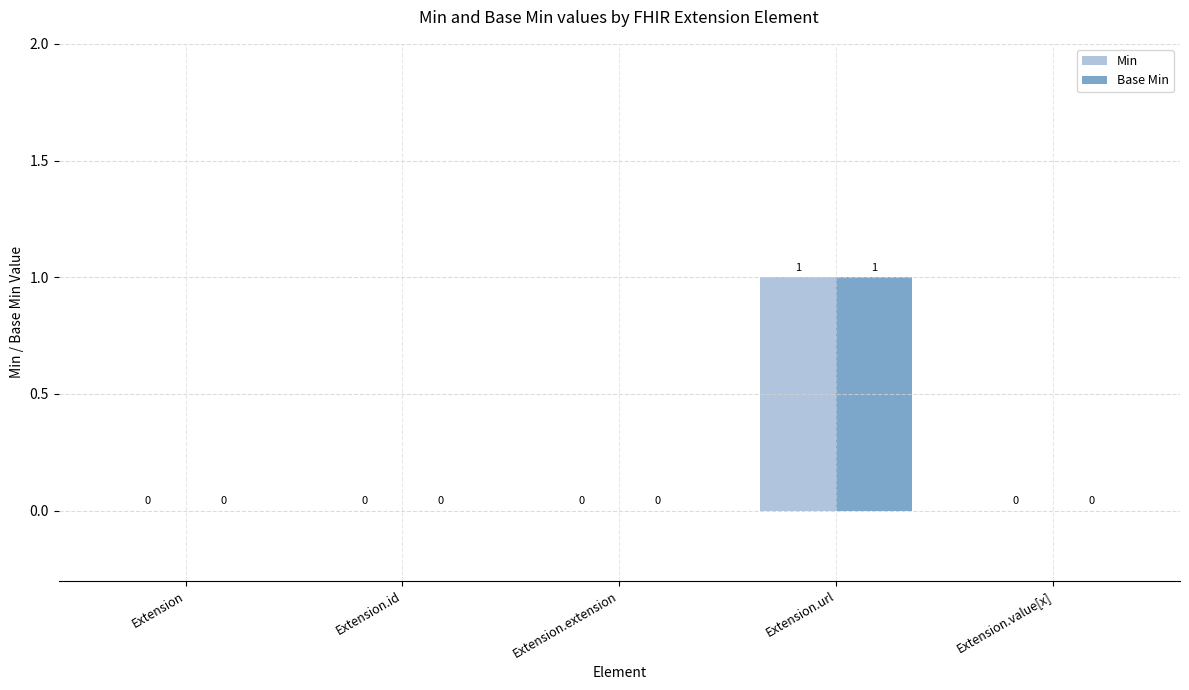

What are all the series names shown in the legend?

Min, Base Min